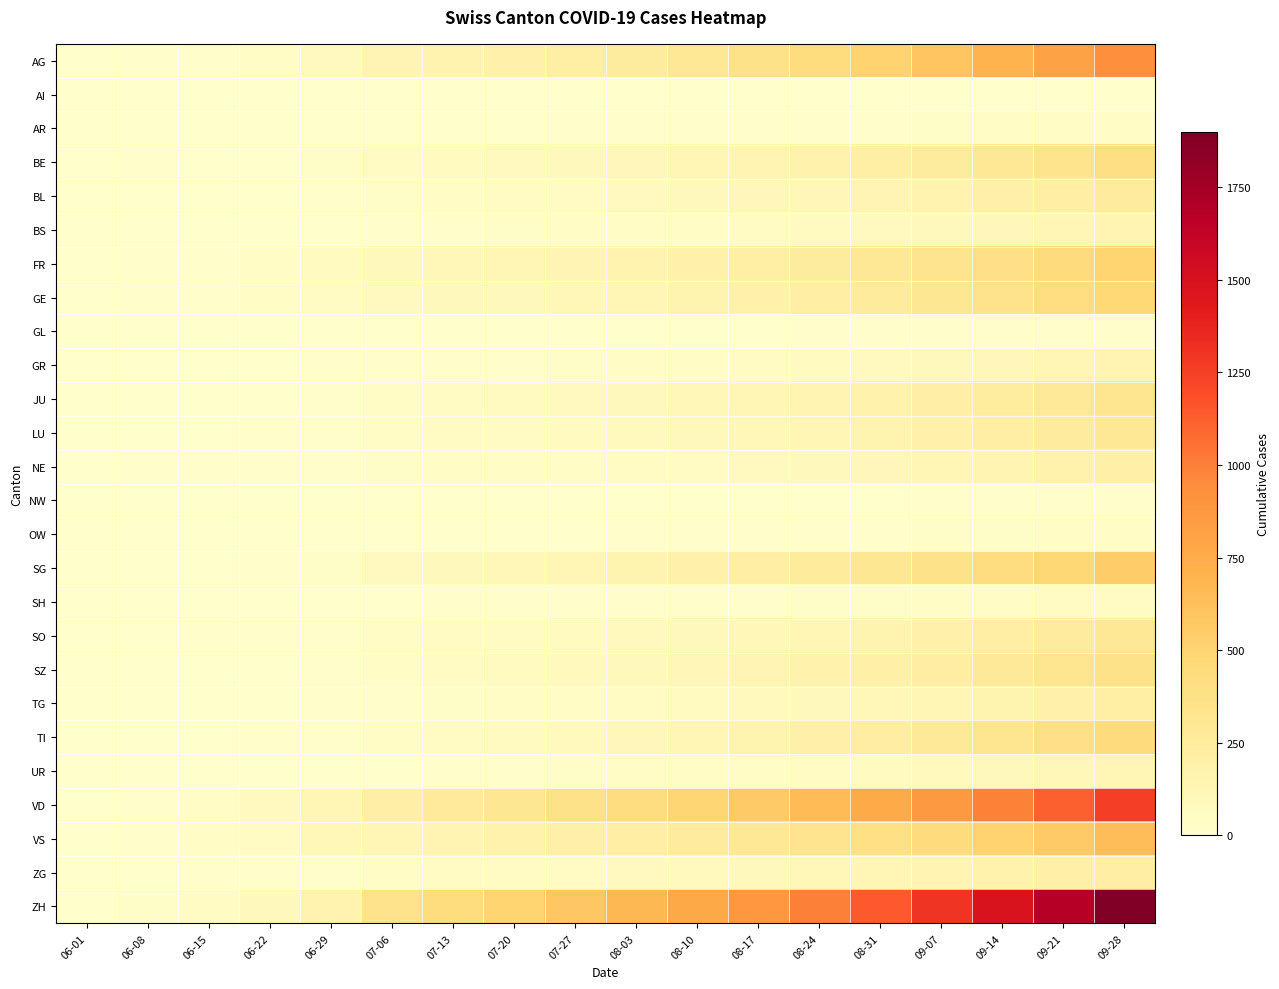

At which category is the sum across all series the highest?

09-28